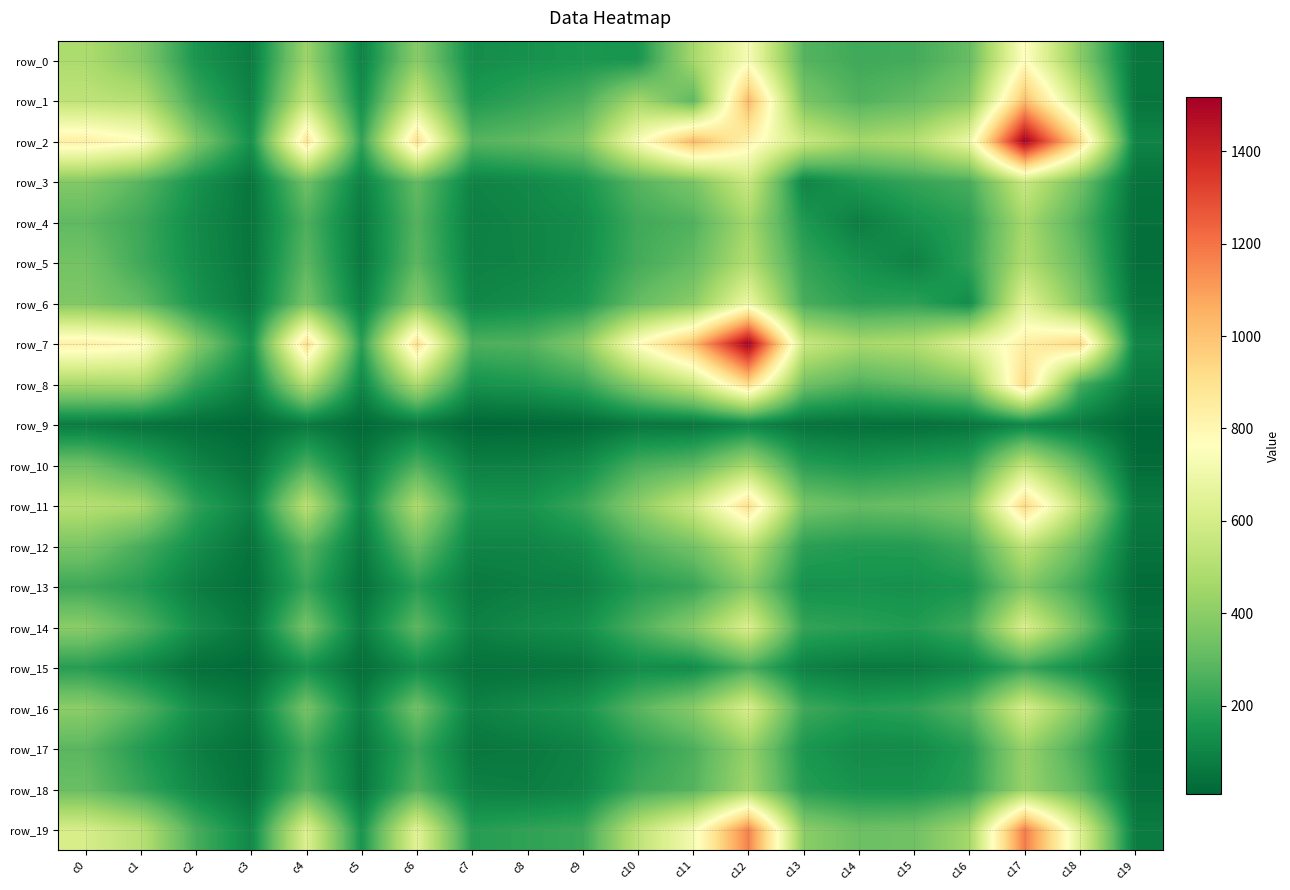

Which series has the largest range (max minus min)?

row_2